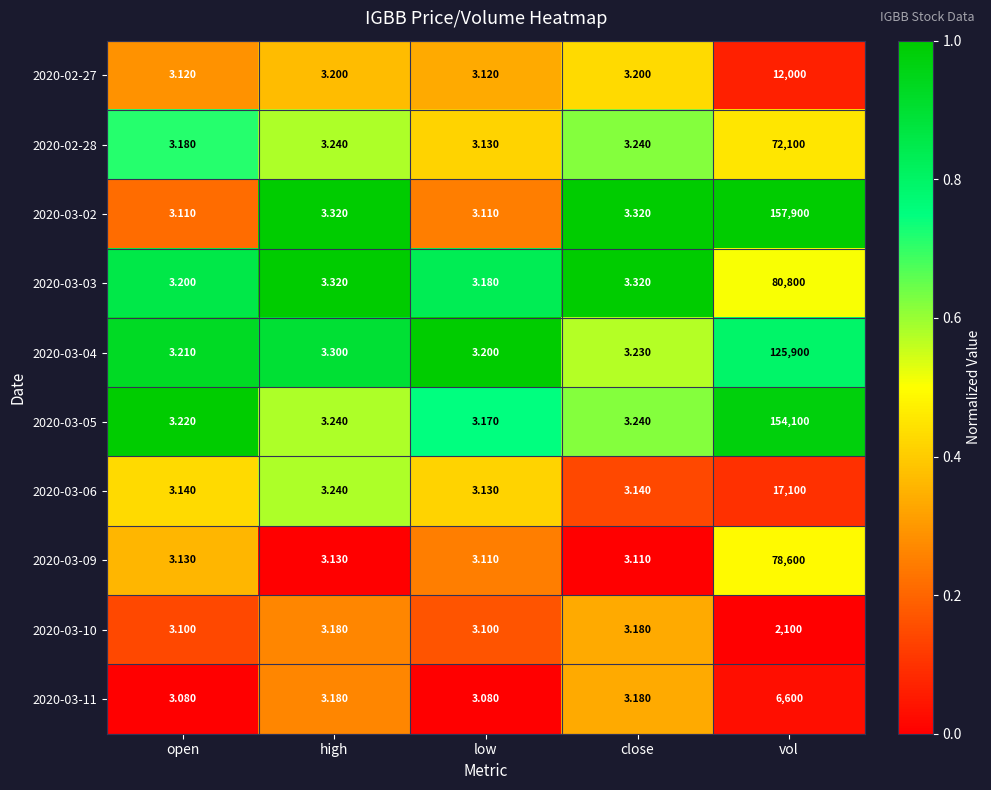

At vol, list the series in order from largest to smallest.

2020-03-02, 2020-03-05, 2020-03-04, 2020-03-03, 2020-03-09, 2020-02-28, 2020-03-06, 2020-02-27, 2020-03-11, 2020-03-10